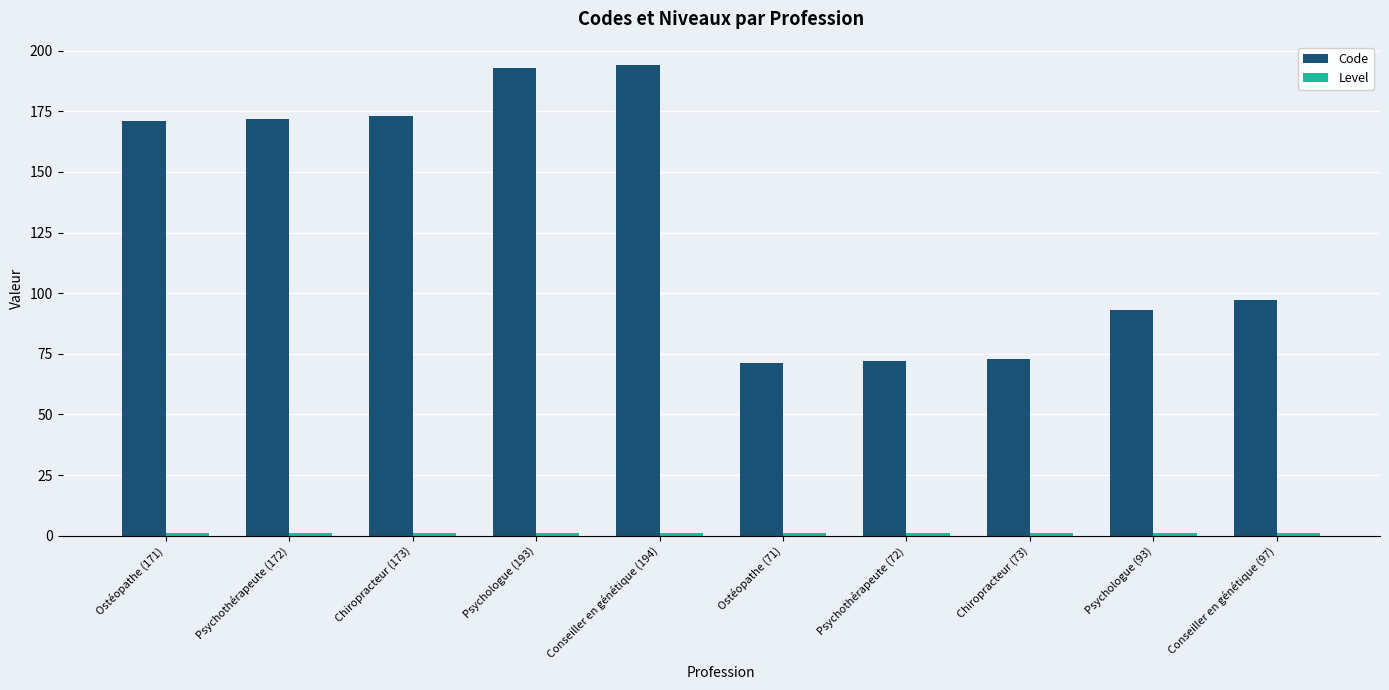

Which series has the largest total across all categories?

Code